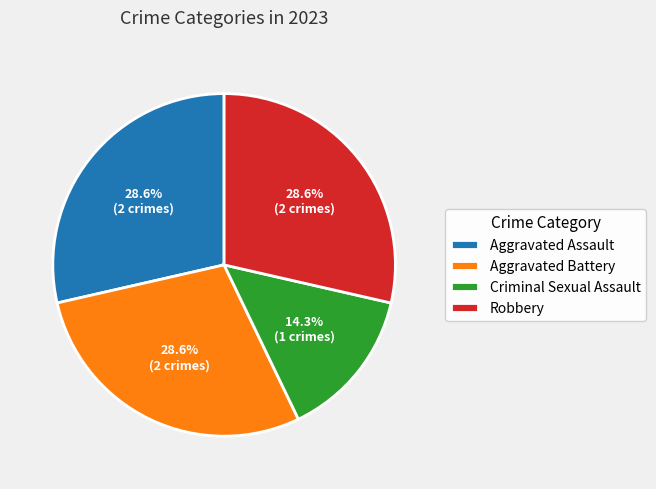

To the nearest percent, what portion does Robbery represent?

29%